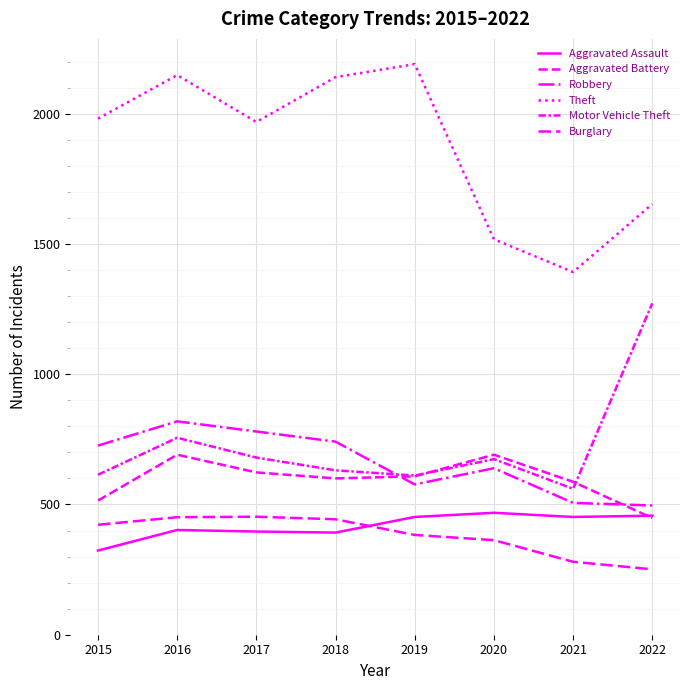

How many lines are shown in the chart?

6